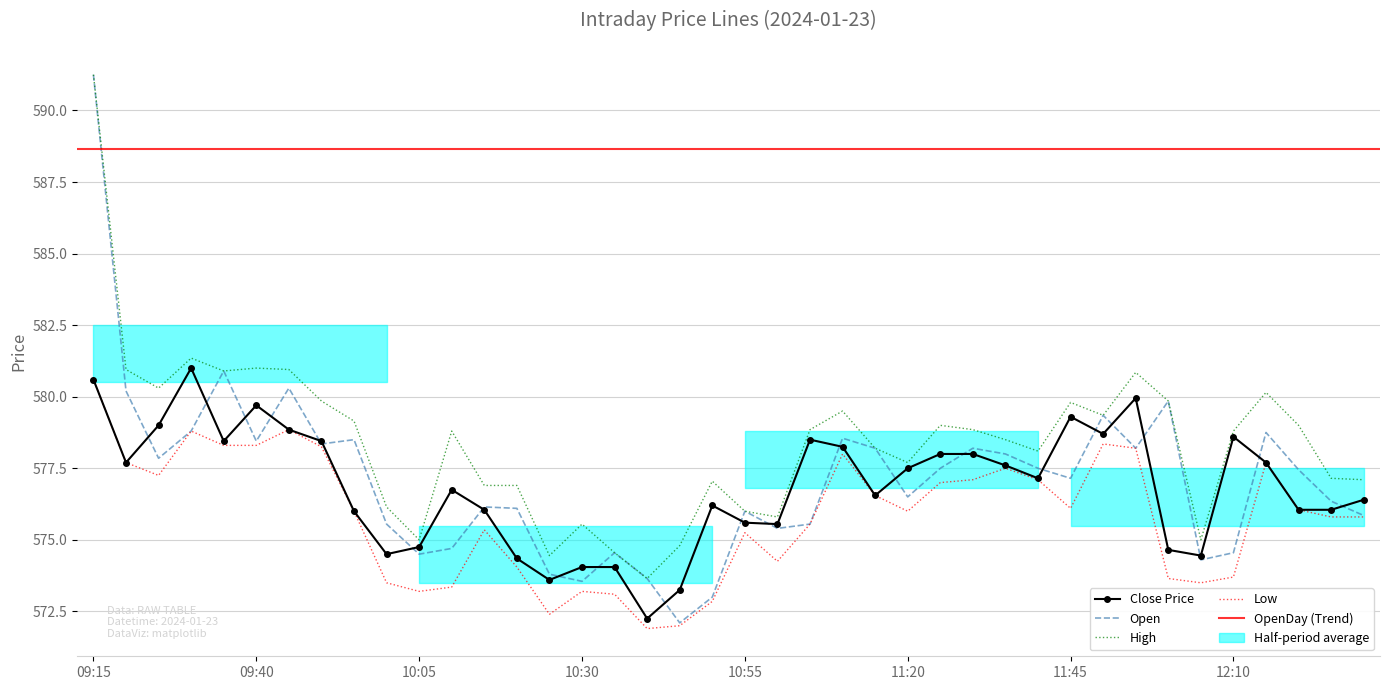

Which series changed the most between 10:35 and 10:45?

Open